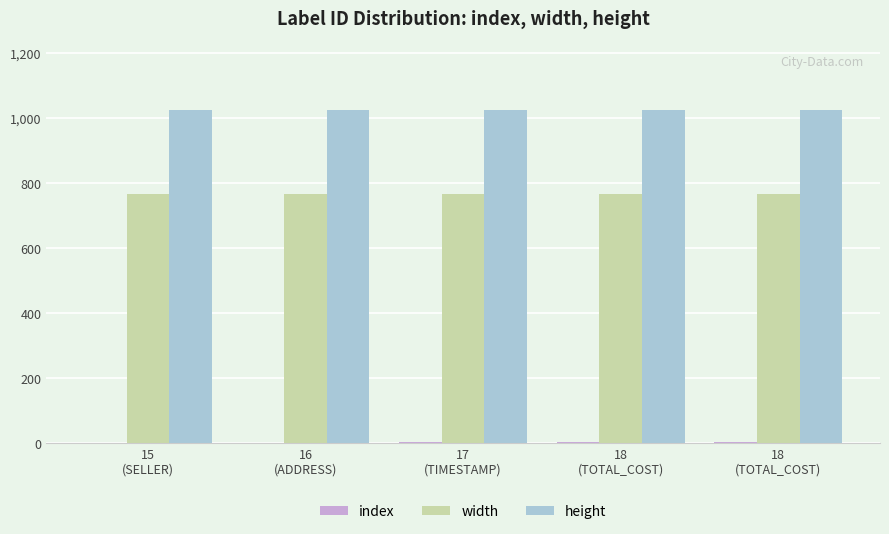

Are the bars horizontal?

No